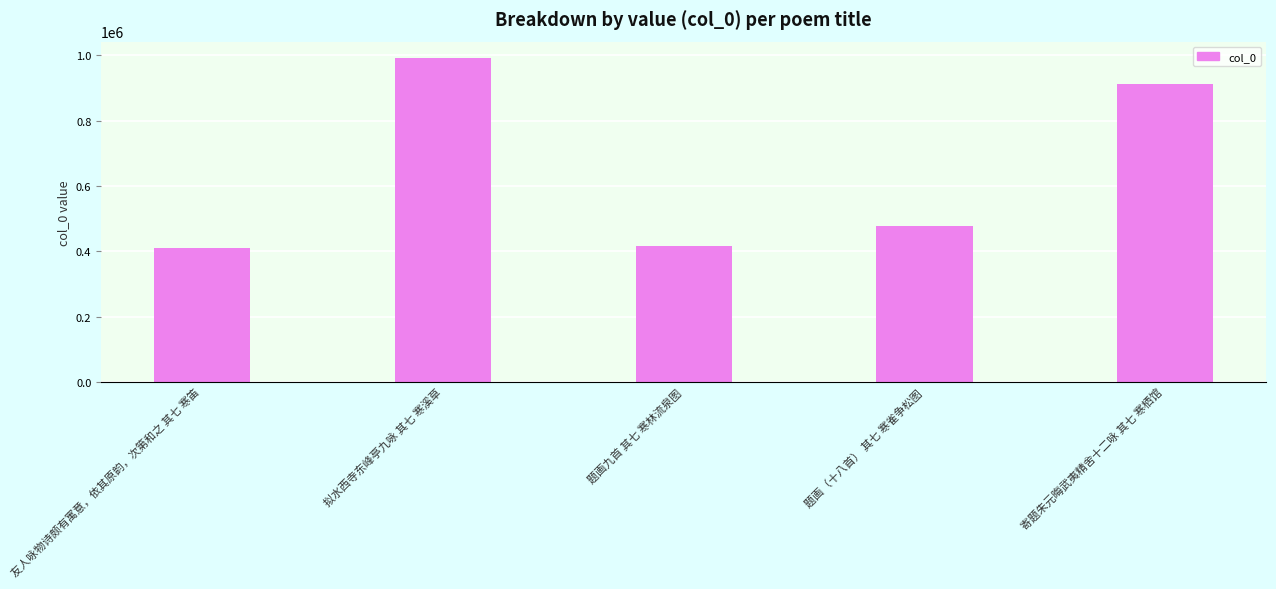

Is it true that the value at 寄题朱元晦武夷精舍十二咏 其七 寒栖馆 is 913400?

True